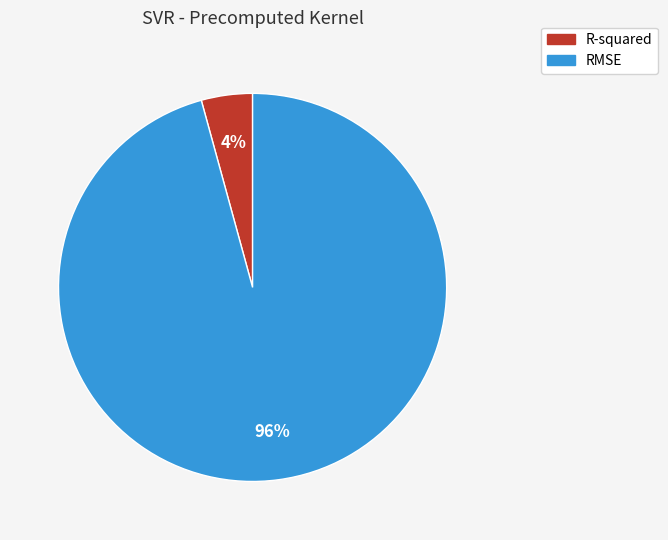

True or false: R-squared accounts for 14% of the total.

False